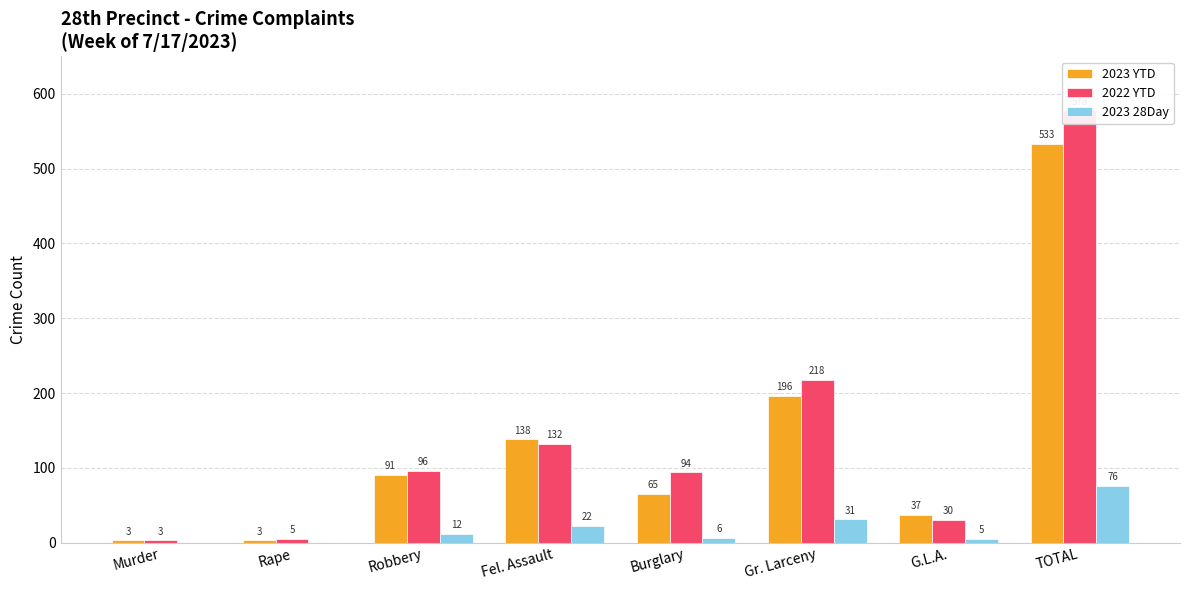

What are all the series names shown in the legend?

2023 YTD, 2022 YTD, 2023 28Day